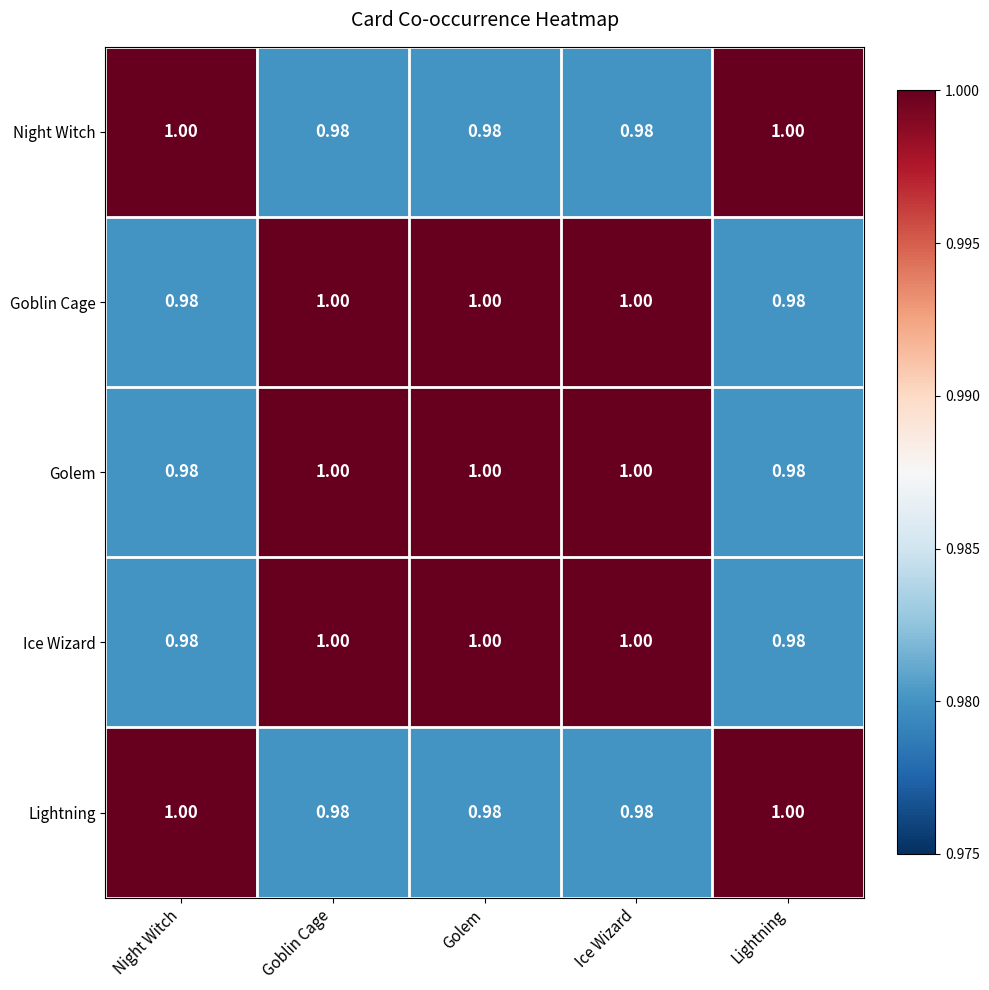

Is the value of Night Witch at Goblin Cage greater than the value of Goblin Cage at Ice Wizard?

No